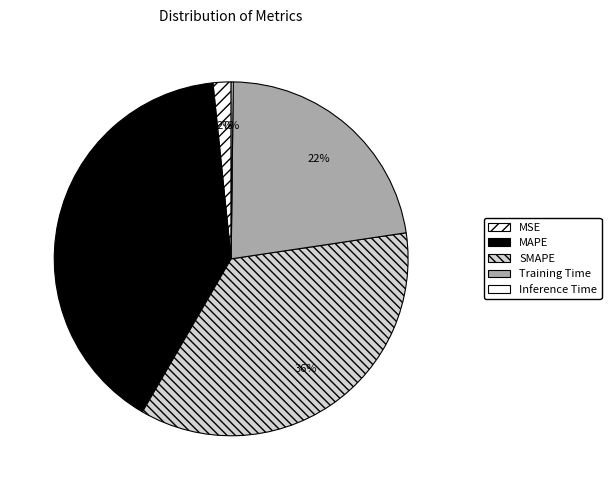

What percentage is the MSE slice, to the nearest percent?

2%